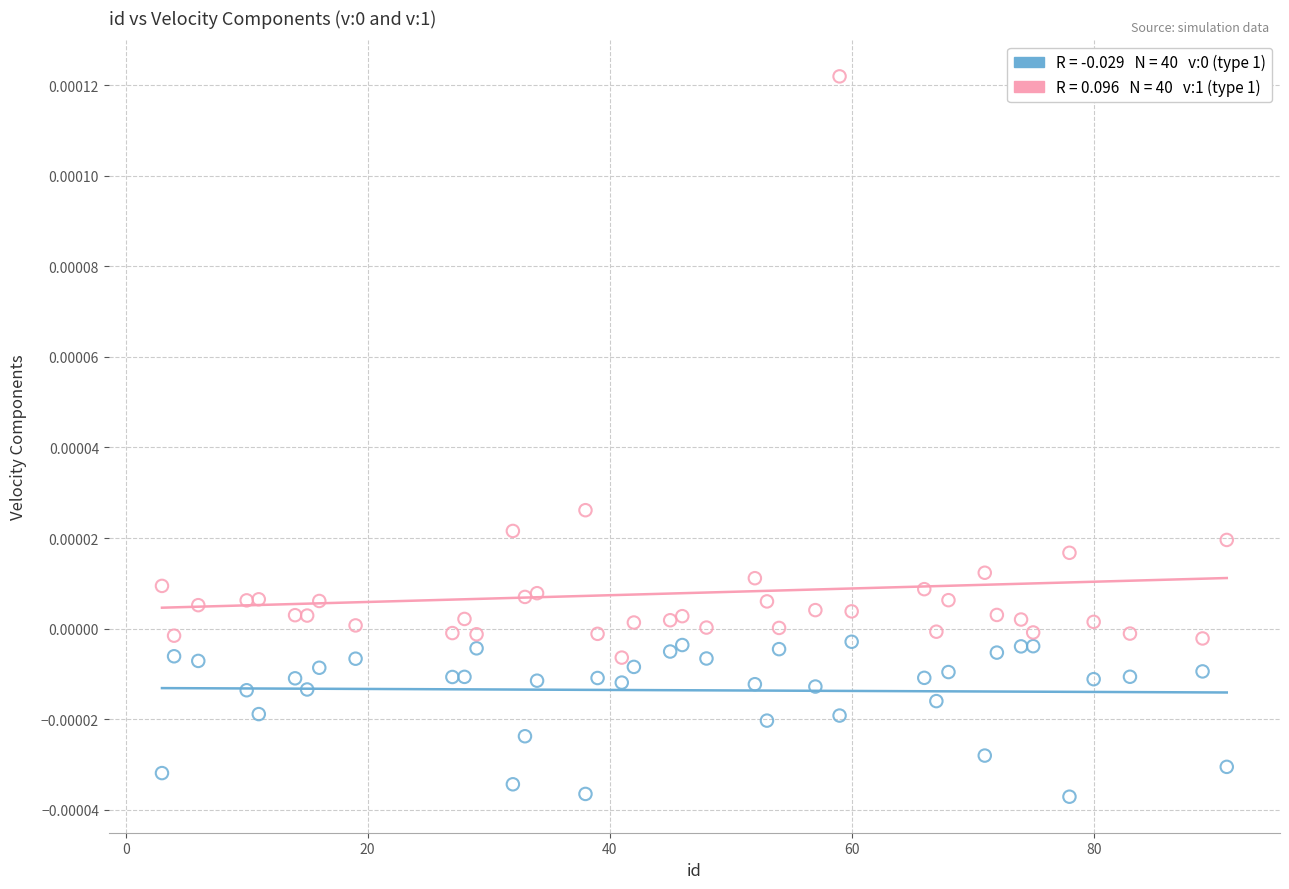

Across all data points, what is the range of X values (max minus min)?

88.0